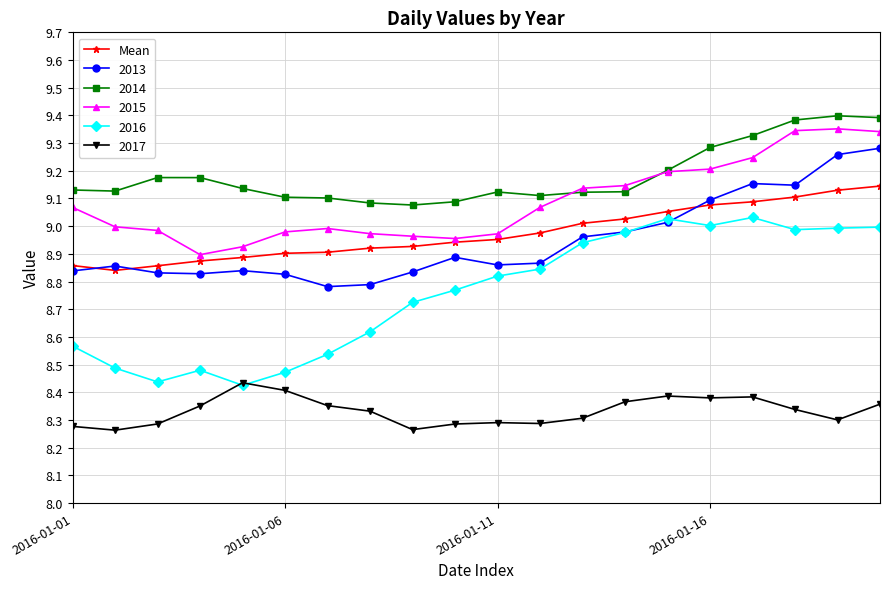

Which series has the widest spread of values?

2016